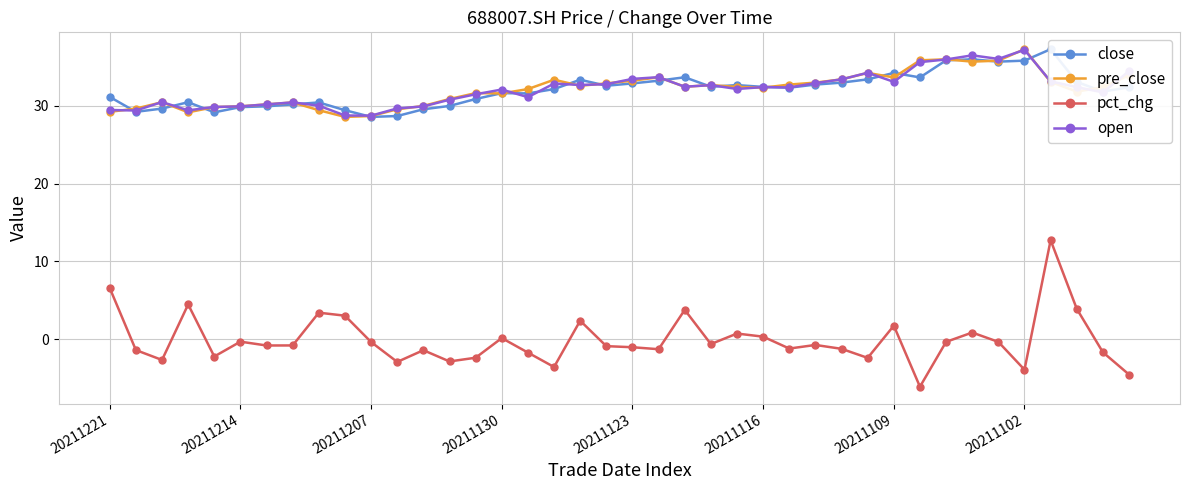

True or false: pct_chg and open cross at least once.

False